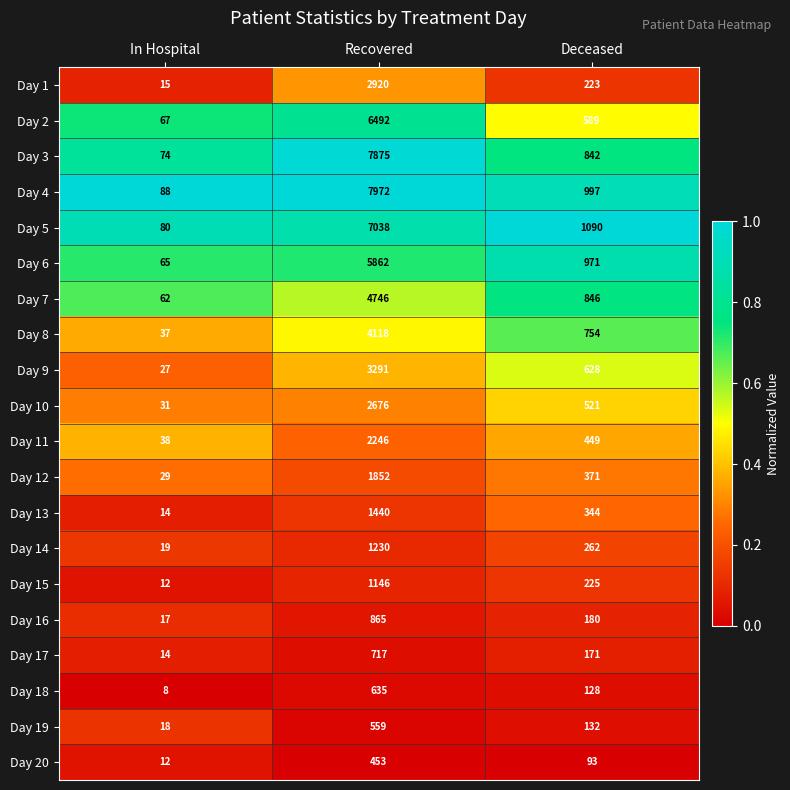

What is the total value across all series at Deceased?

9816